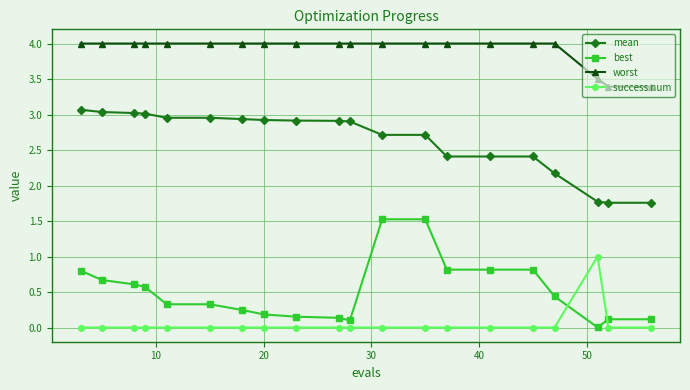

What is the sum of all mean values?

52.7